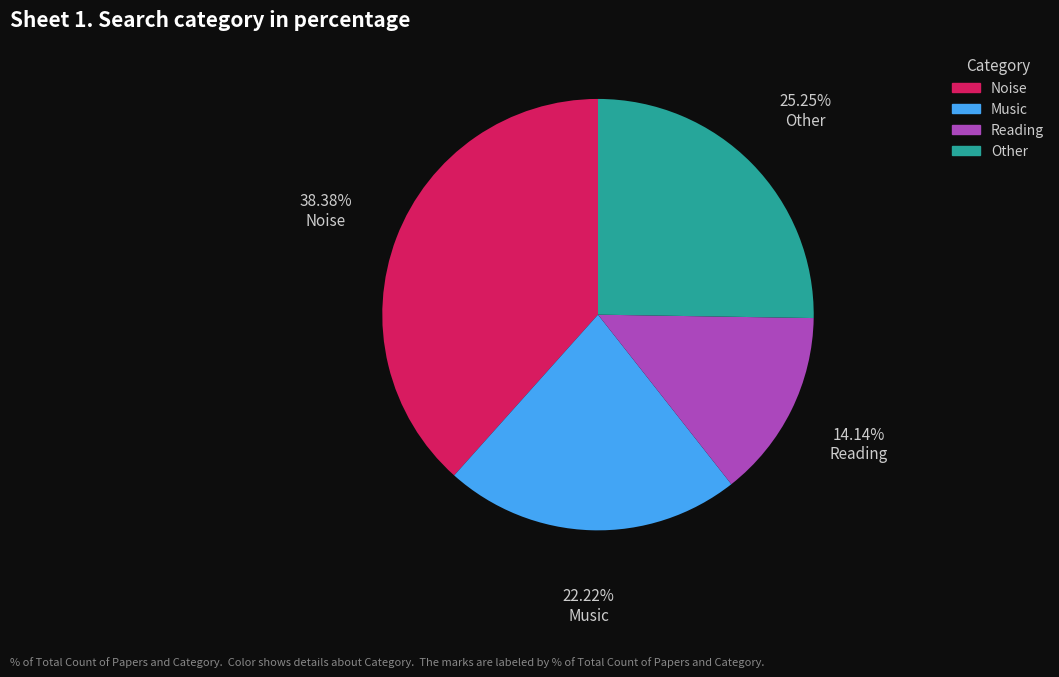

Rank the categories by value from highest to lowest.

Noise, Other, Music, Reading